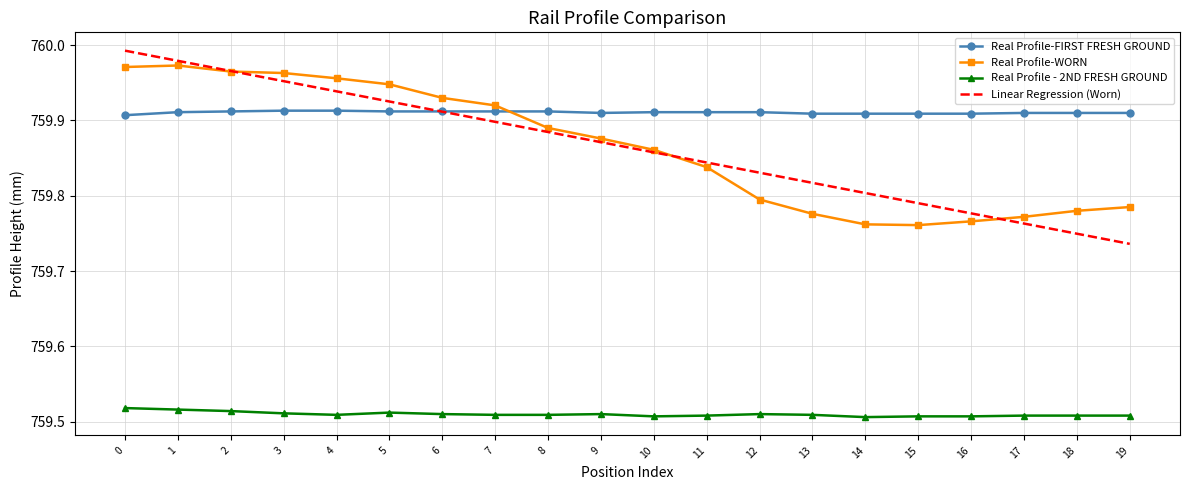

What are all the series names shown in the legend?

Real Profile-FIRST FRESH GROUND, Real Profile-WORN, Real Profile - 2ND FRESH GROUND, Linear Regression (Worn)